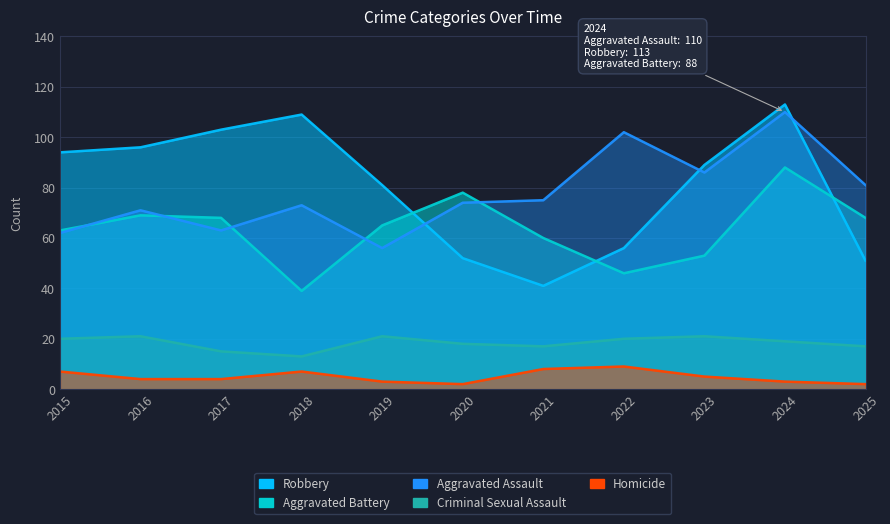

True or false: Criminal Sexual Assault and Aggravated Battery intersect in this chart.

False